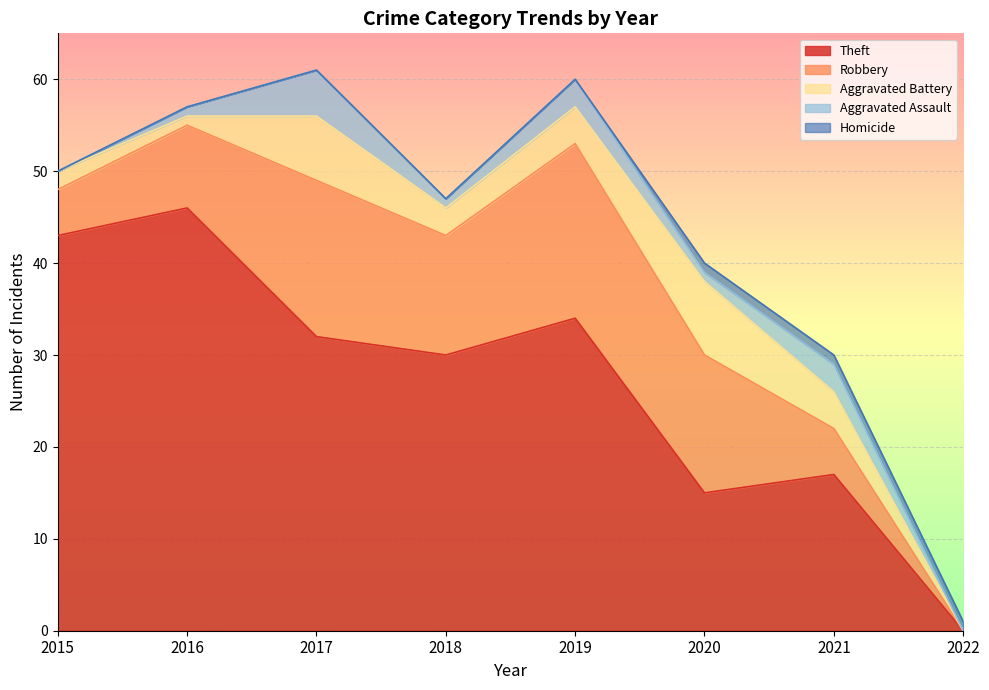

How many lines are shown in the chart?

5